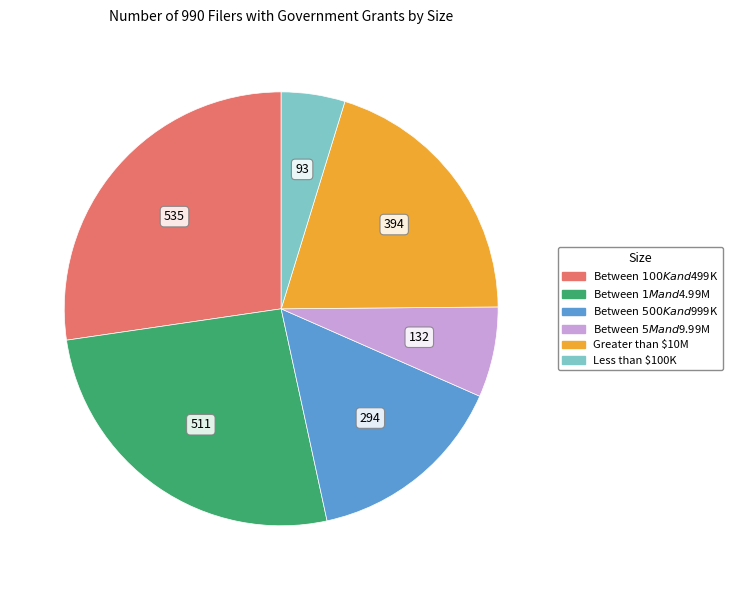

How many segments does this pie chart have?

6